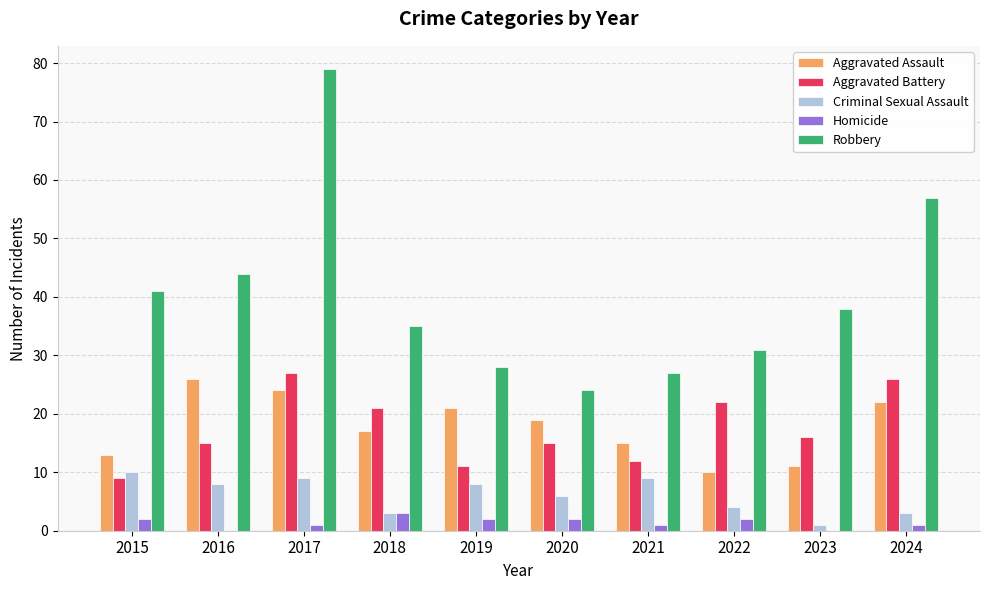

Is it true that Robbery equals 25 at 2017?

False